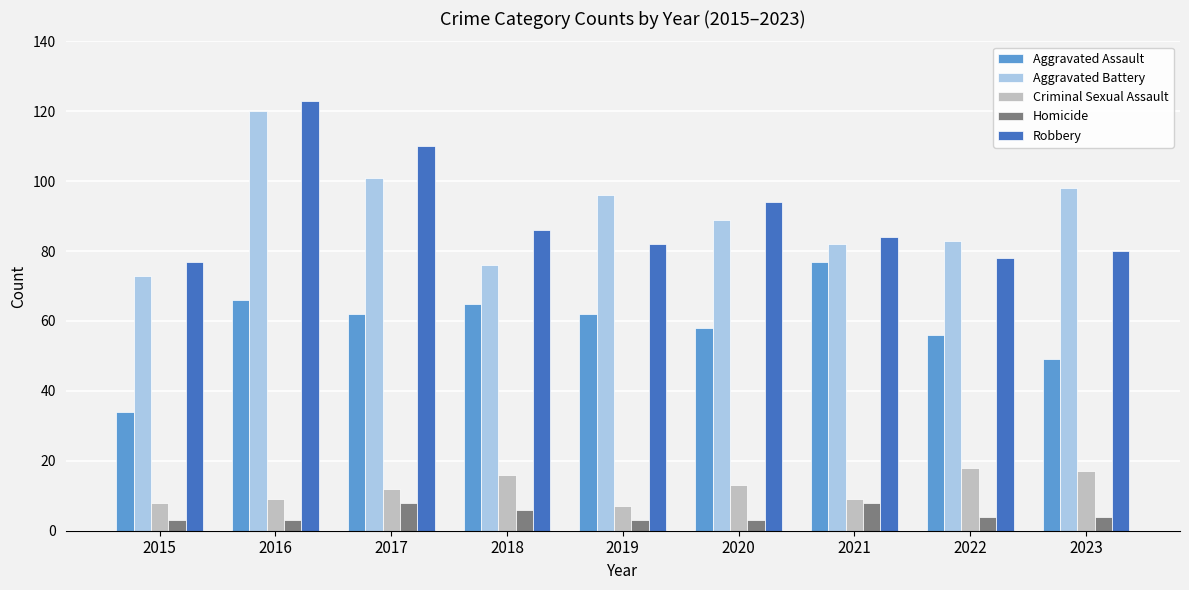

What is the minimum value shown in the chart?

3